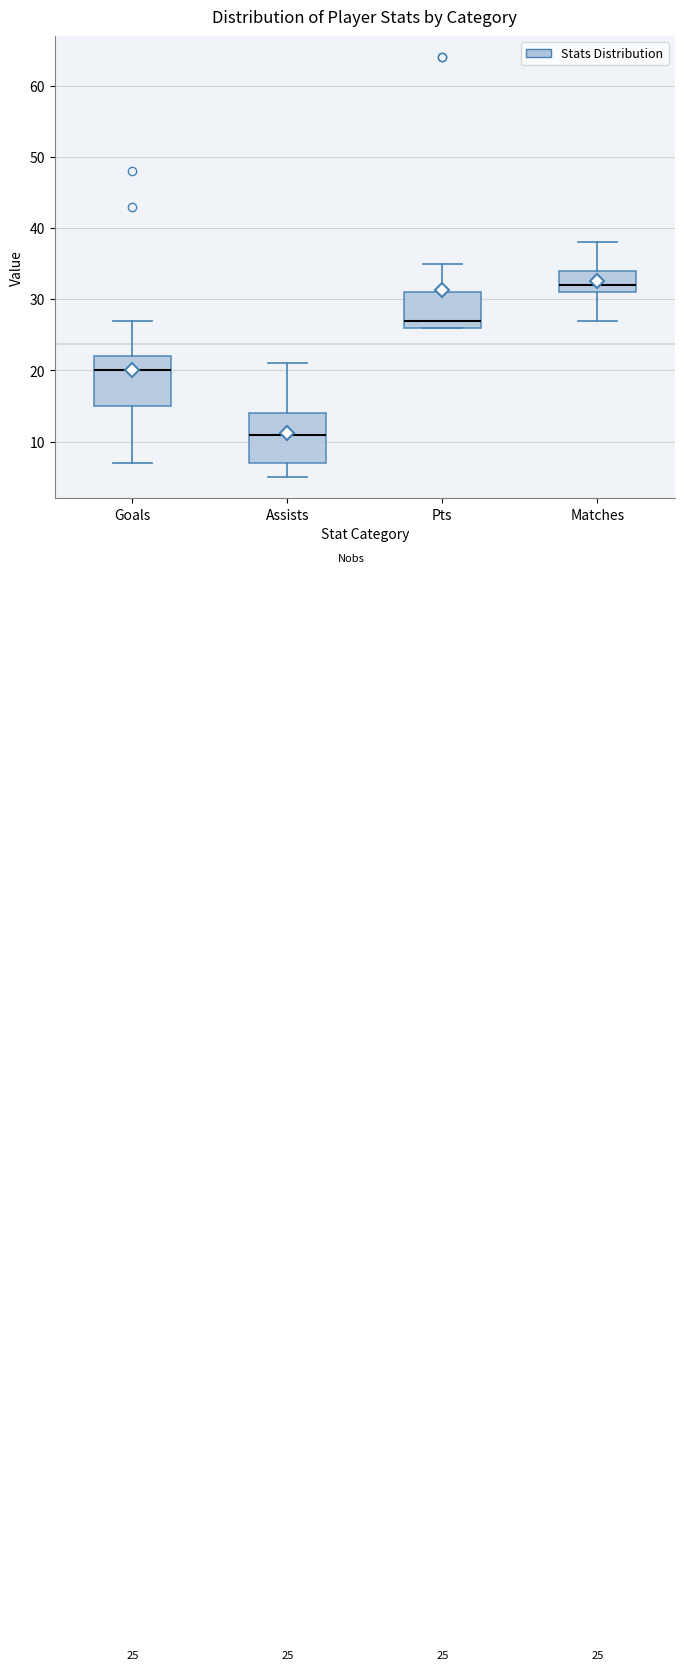

Which box's median line is the lowest?

Assists